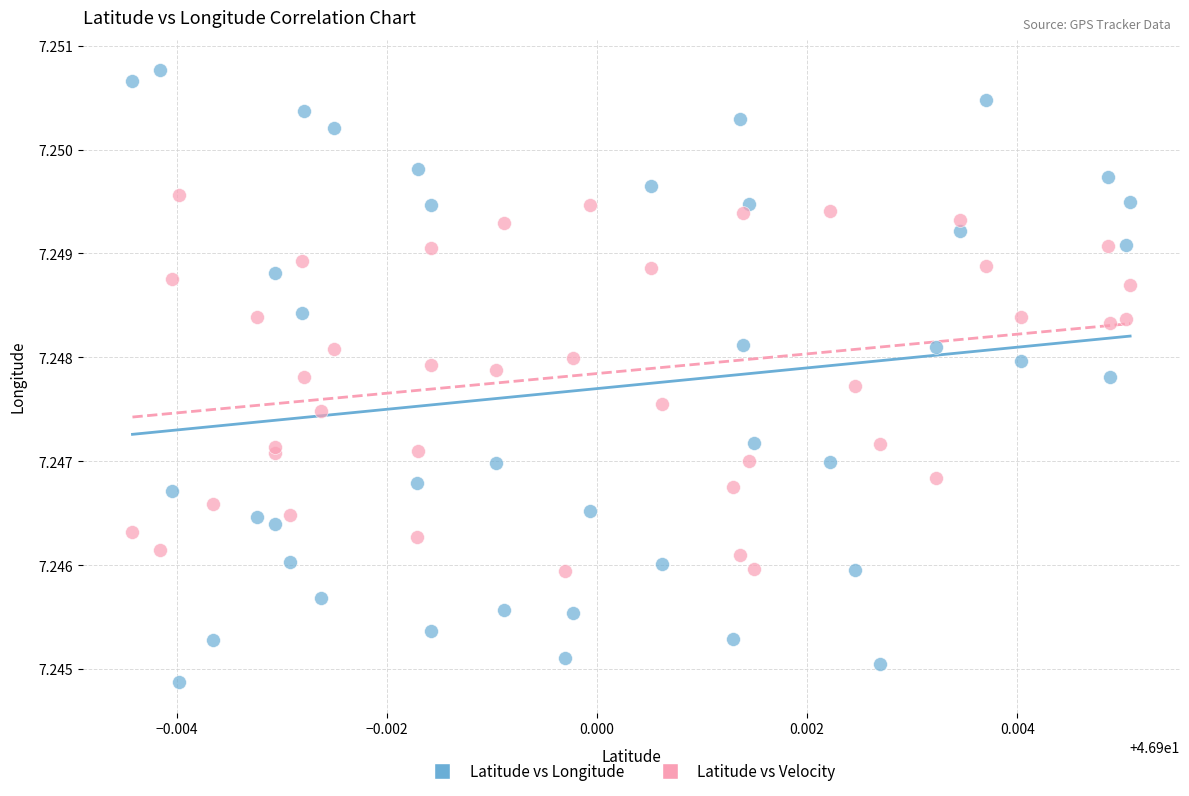

Which series contains the lowest Y value?

Latitude vs Longitude